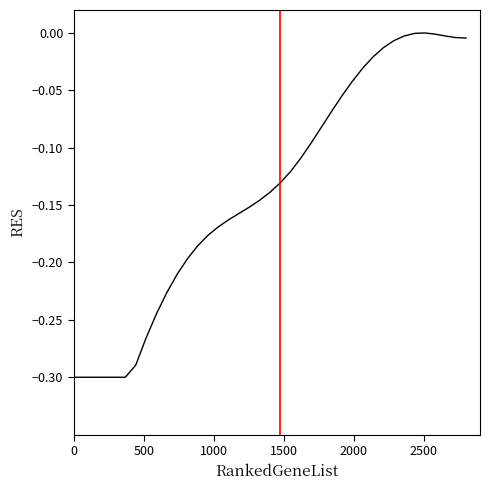

What is the difference between the maximum and minimum values?

0.3